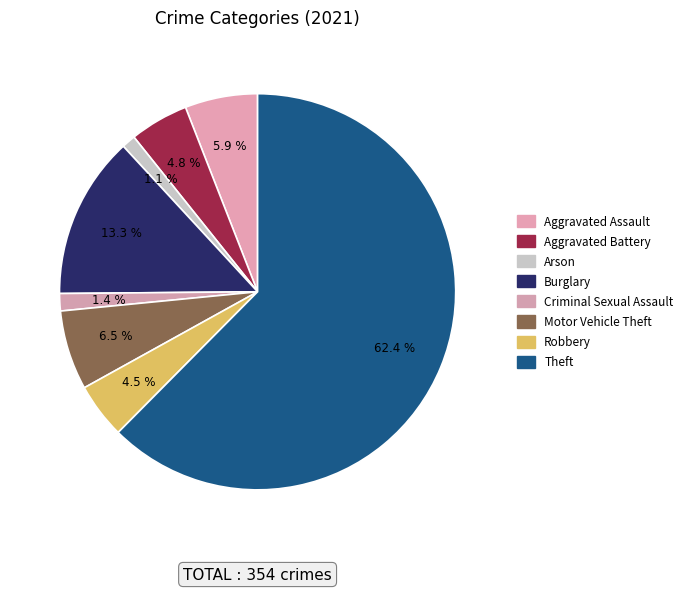

Between Criminal Sexual Assault and Arson, which is larger?

Criminal Sexual Assault